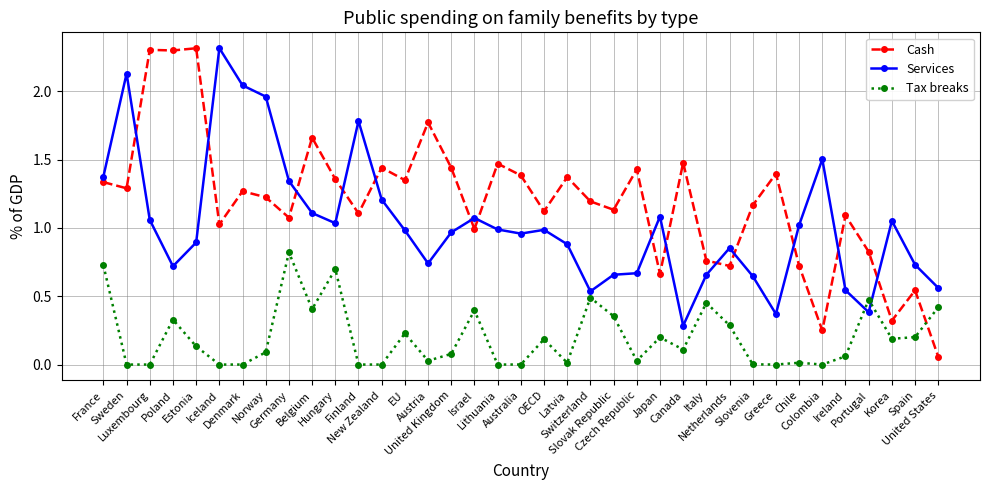

Rank the series by their average value, from lowest to highest.

Tax breaks, Services, Cash